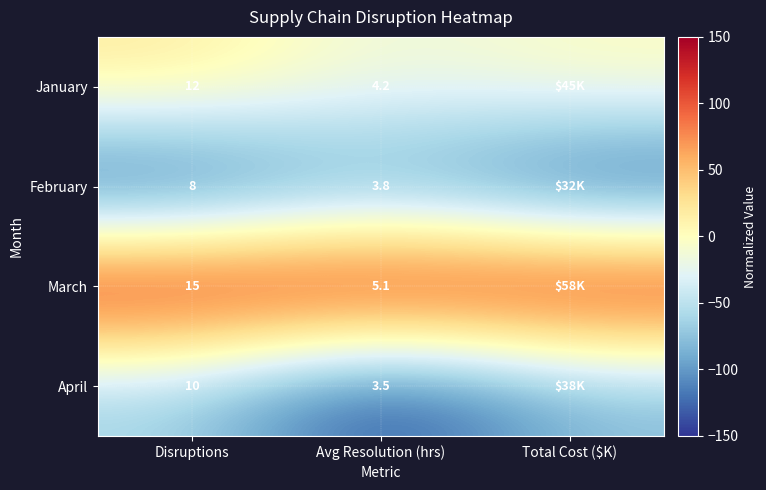

Rank the series at Disruptions from highest to lowest value.

March, January, April, February